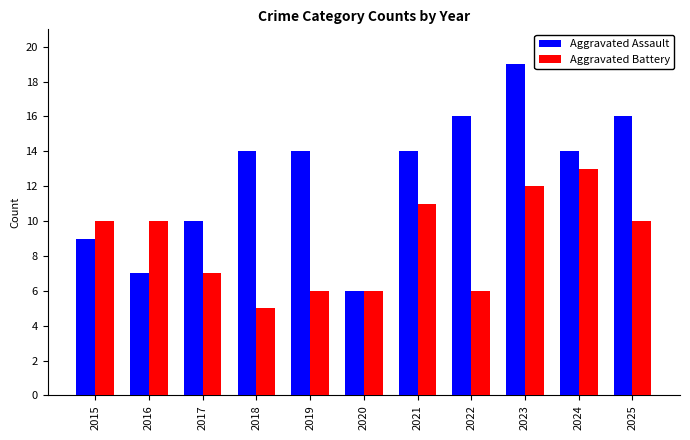

The value of Aggravated Battery at 2016 is 3. True or false?

False